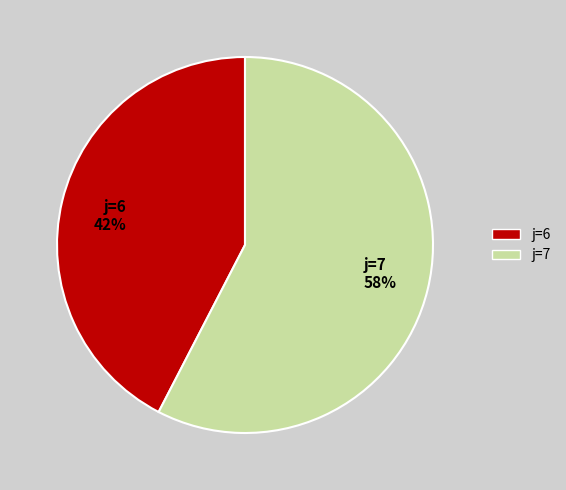

Rank the categories by value from lowest to highest.

j=6, j=7